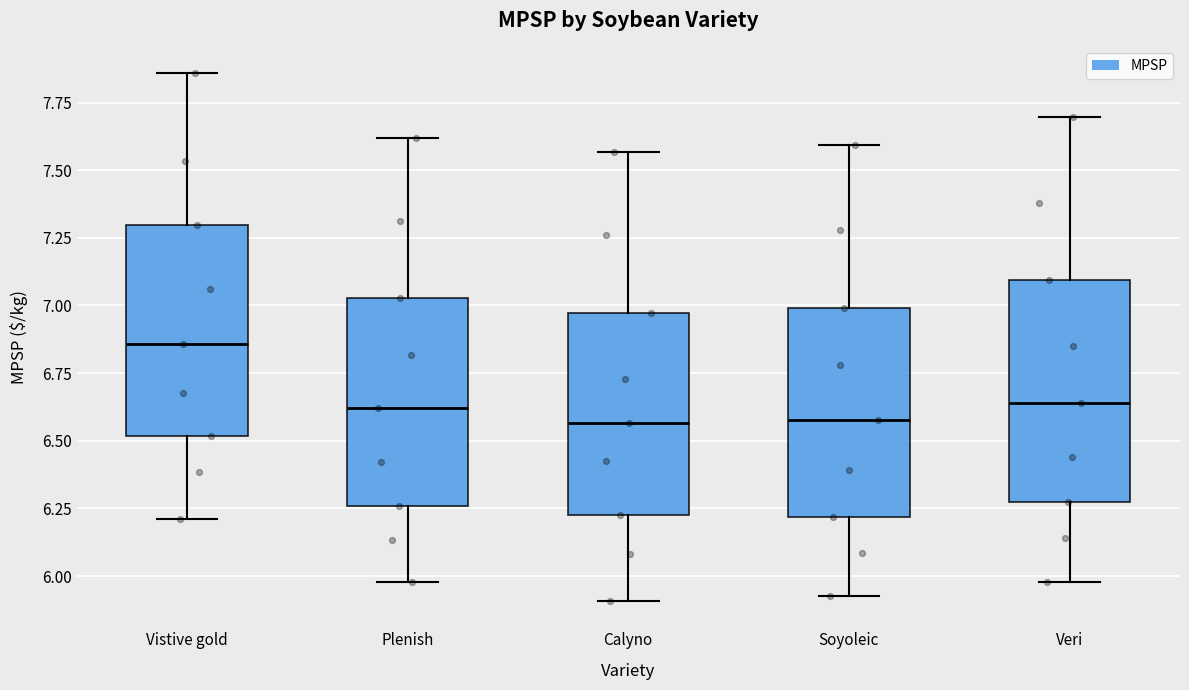

Where is the upper edge of the box for Veri on the y-axis? The values are not printed on the chart, so give them approximately, as read against the axis.

7.10